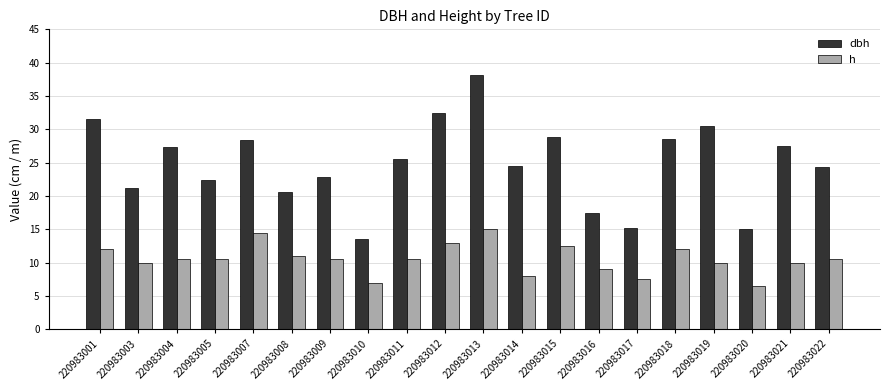

Which category has the lowest value in the h series?

220983020